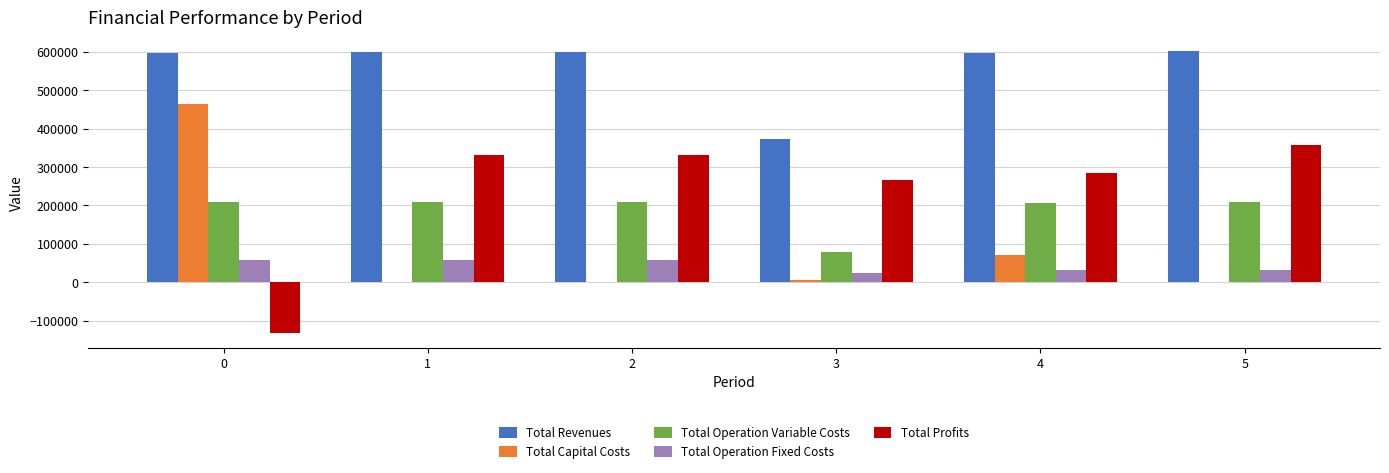

The Total Profits series shows 330485.4 at 1. True or false?

True